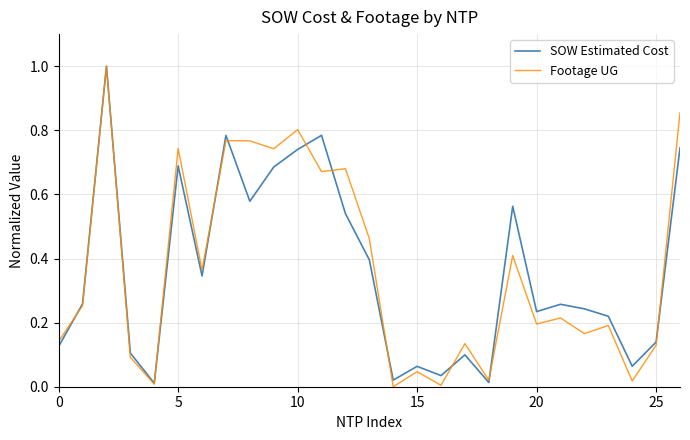

At how many categories does at least one series exceed 0?

27